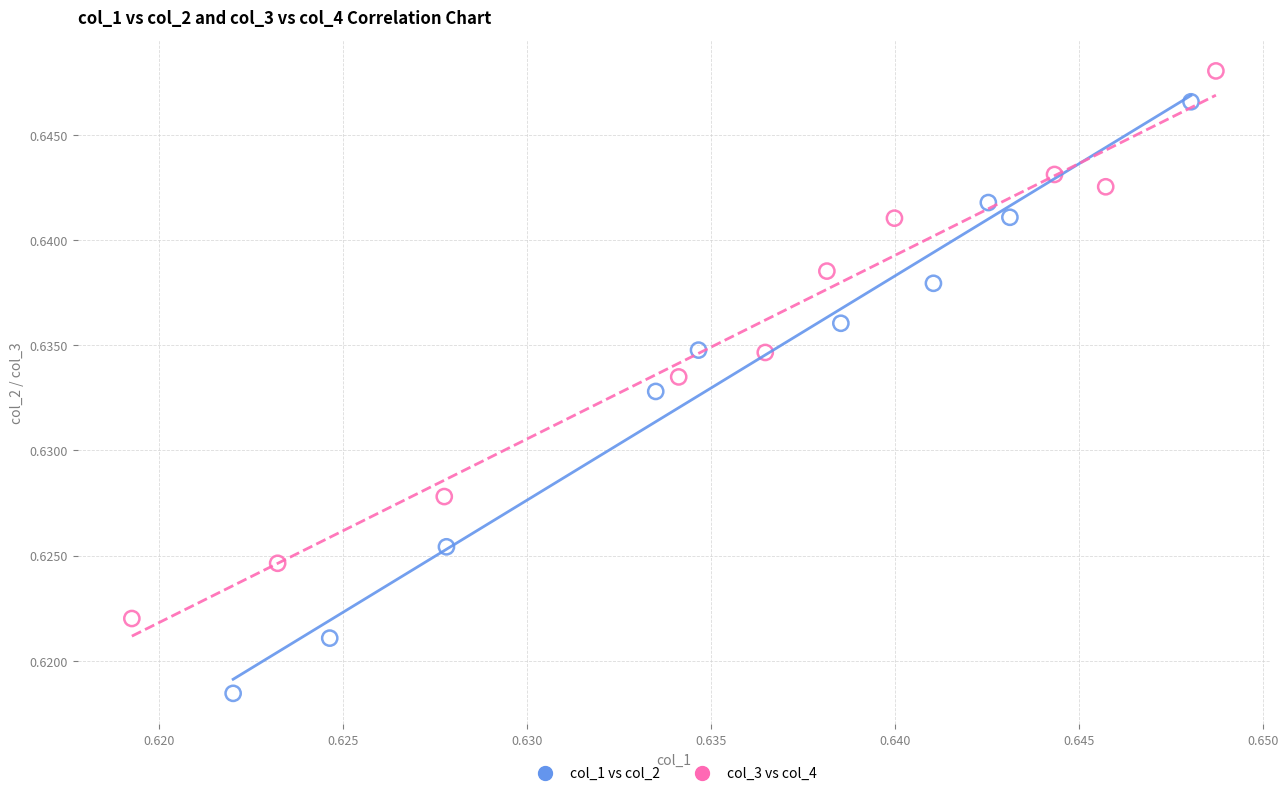

Which series has the largest Y range (max minus min)?

col_1 vs col_2